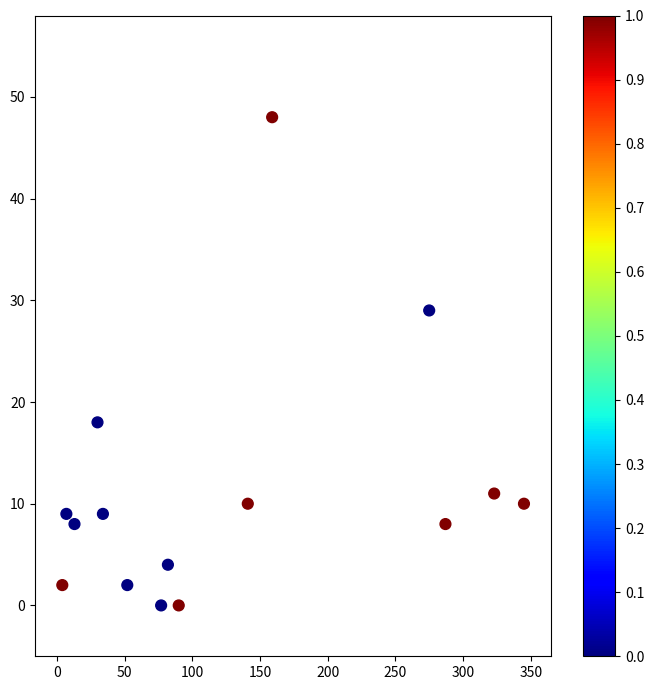

What is the range of Y values (max minus min)?

48